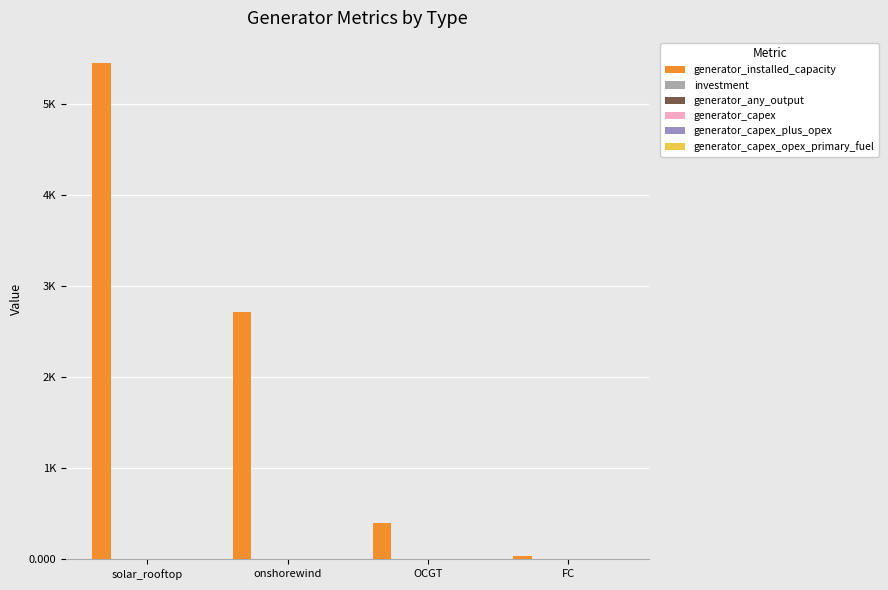

What is the difference between the generator_capex_plus_opex values at onshorewind and FC?

0.3